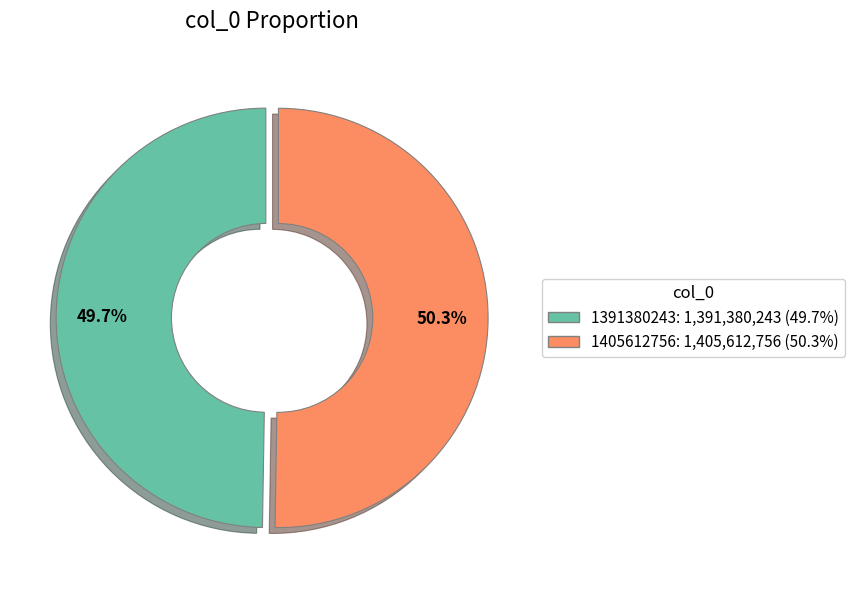

To the nearest percent, what is the average slice percentage?

50%